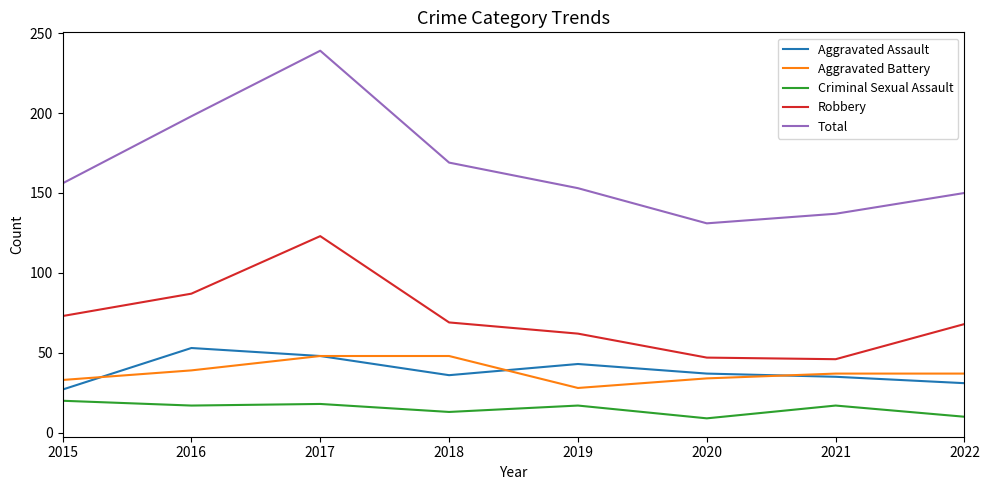

Which series has the largest range (max minus min)?

Total